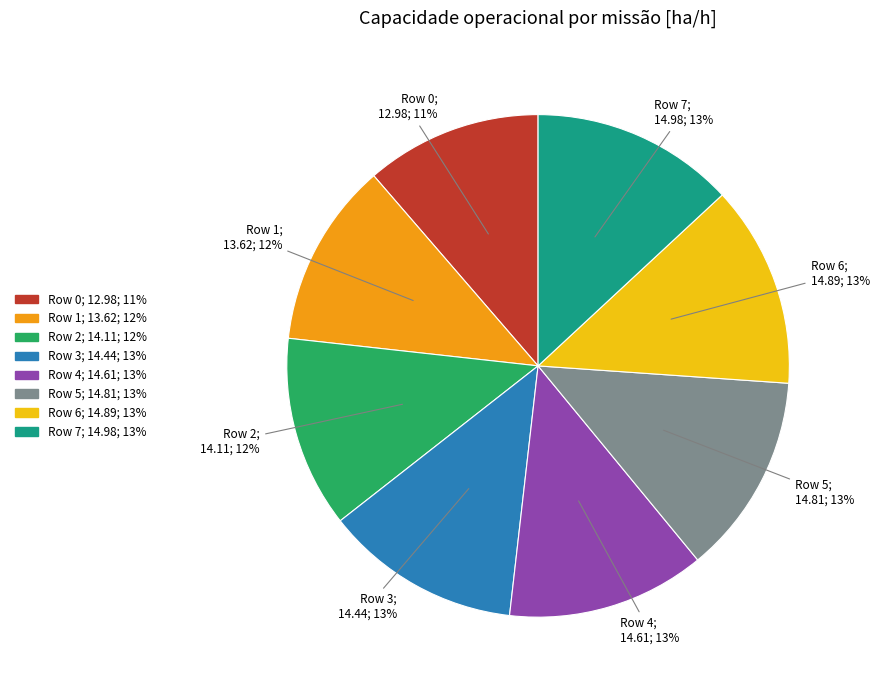

The Row 0 slice represents 20% of the pie. True or false?

False